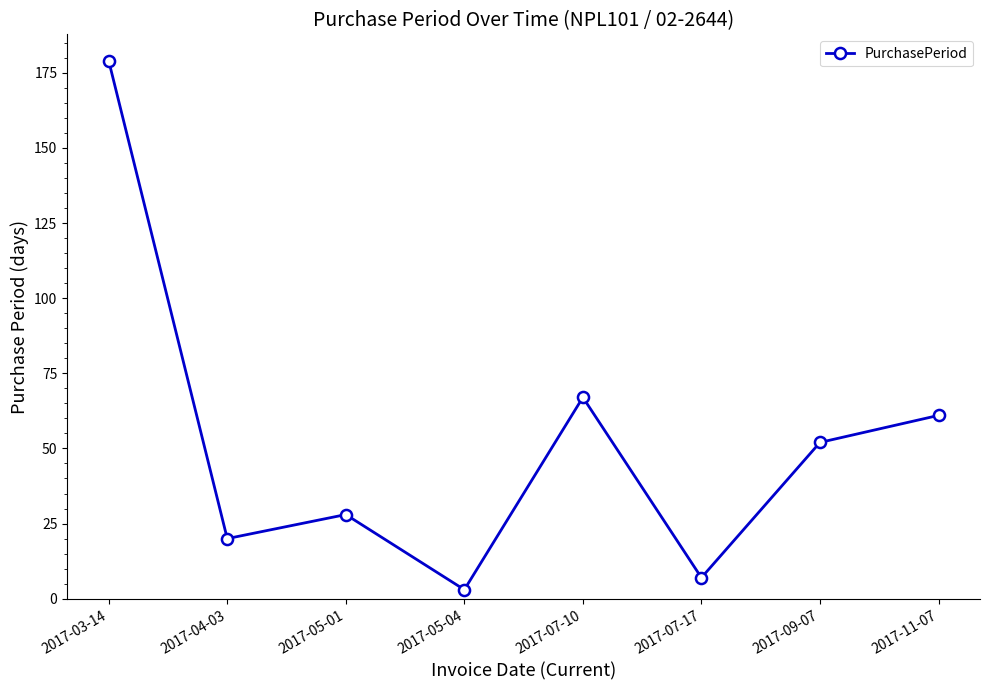

Does the chart display data point markers on the line(s)?

Yes